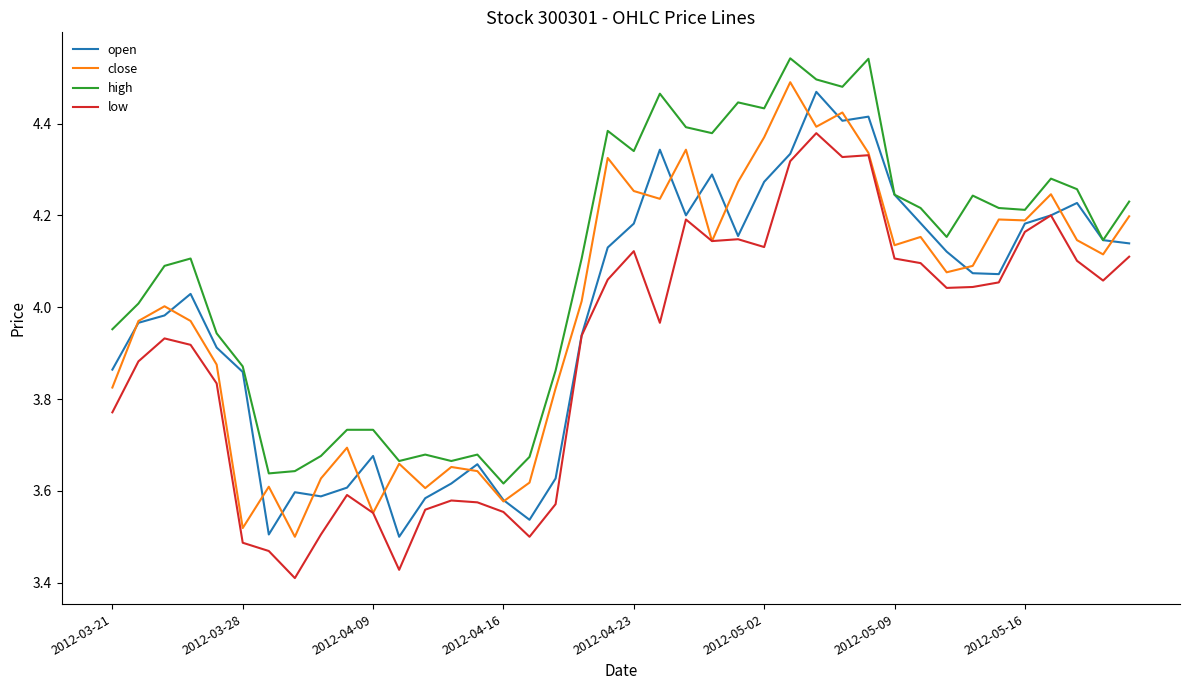

True or false: low and high intersect in this chart.

False